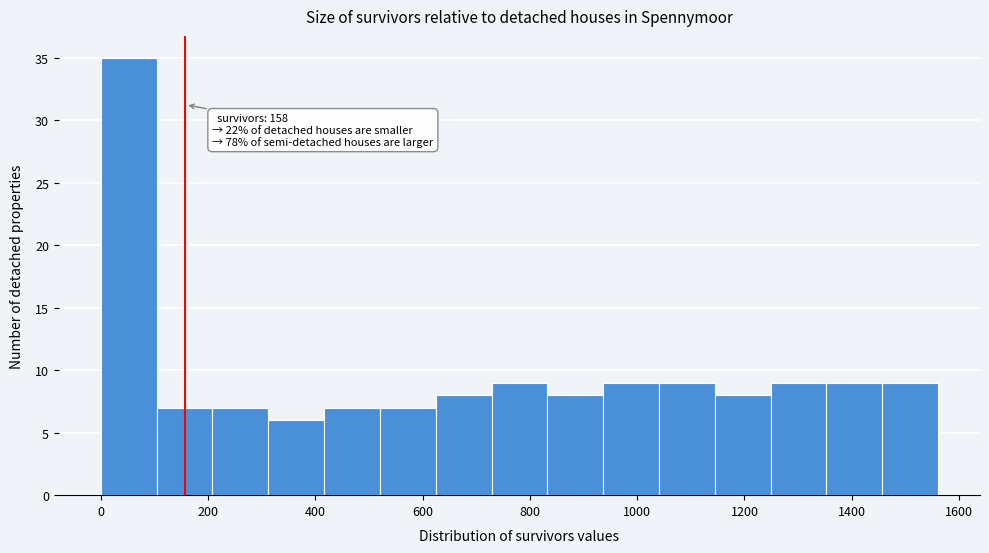

Which range on the x-axis has the tallest bar?

0 to 100